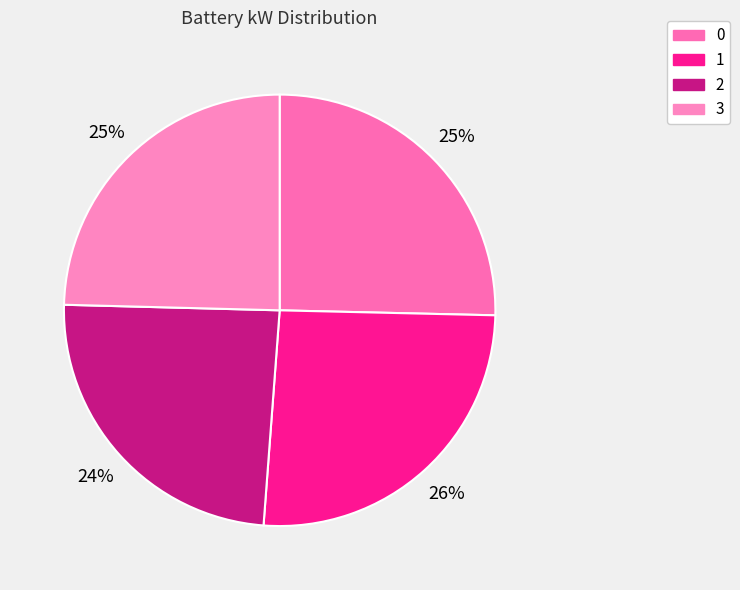

How many segments does this pie chart have?

4